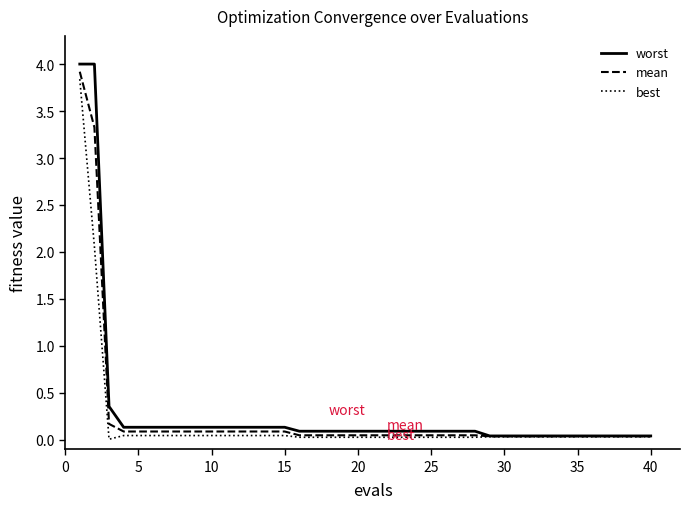

Is this an area chart (filled region under the line)?

No